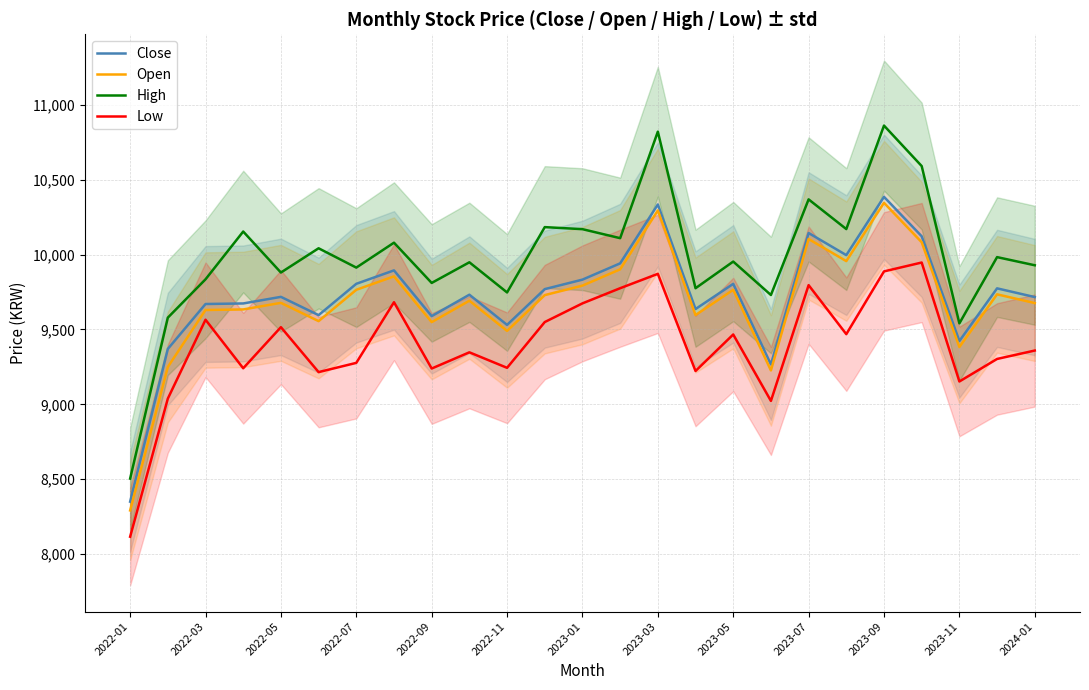

How many distinct data groups are displayed?

4